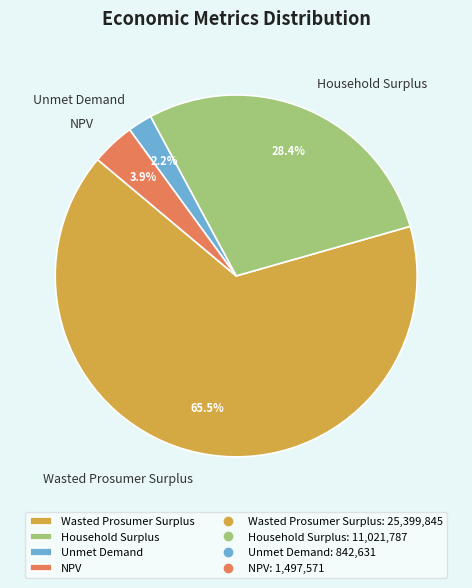

True or false: Unmet Demand accounts for 2% of the total.

True